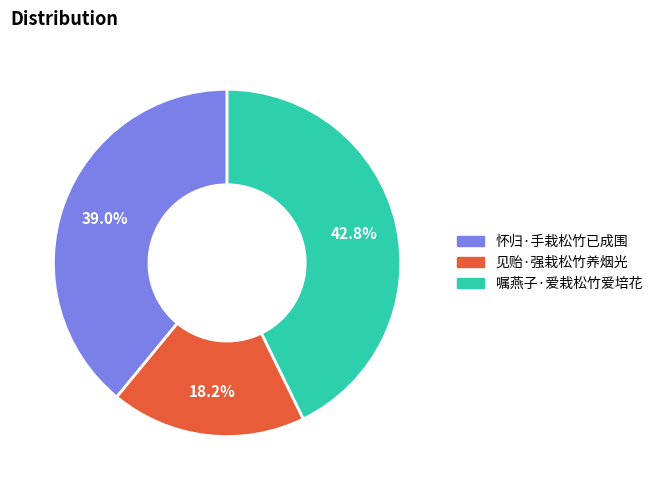

The 见贻·强栽松竹养烟光 slice represents 18% of the pie. True or false?

True